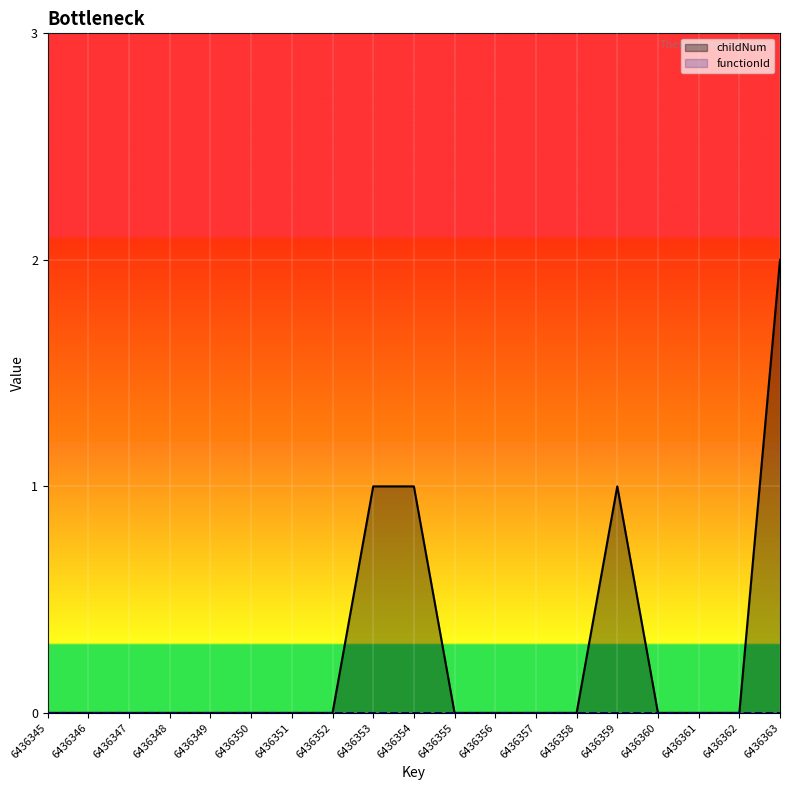

The value at 6436358 is 1. True or false?

False